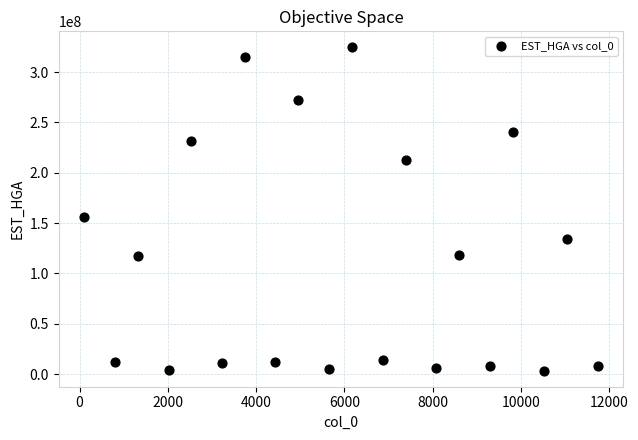

What Y value in the scatter plot is closest to 163992217?

156222433